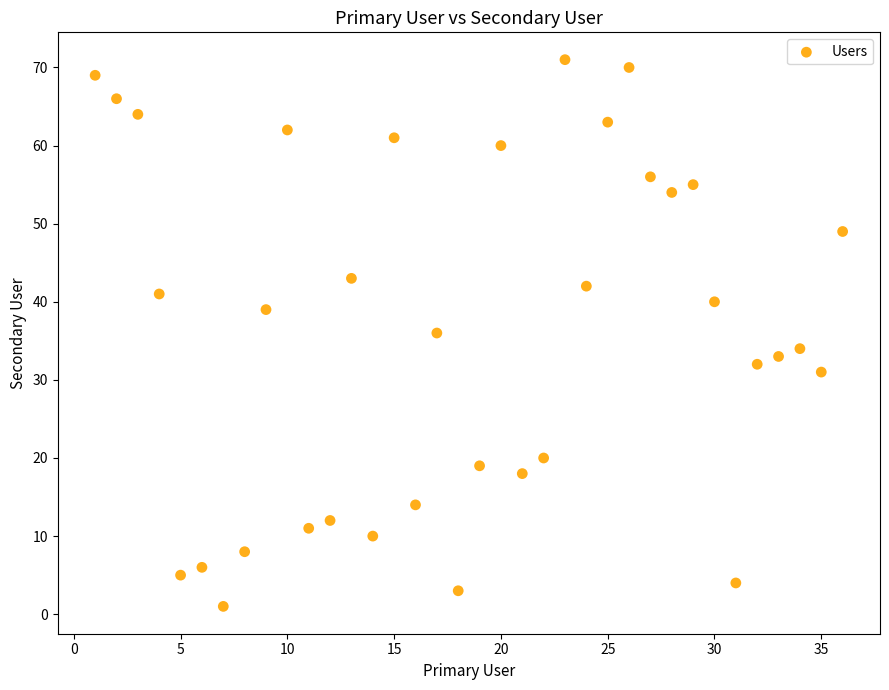

What is the range of Y values (max minus min)?

70